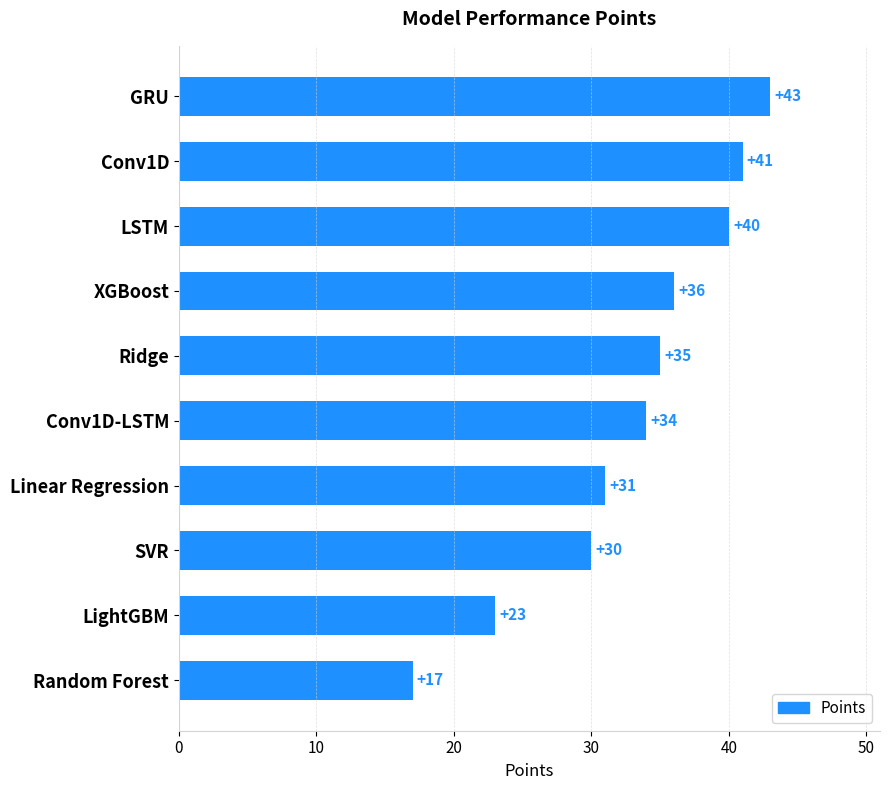

Are the bars horizontal?

Yes